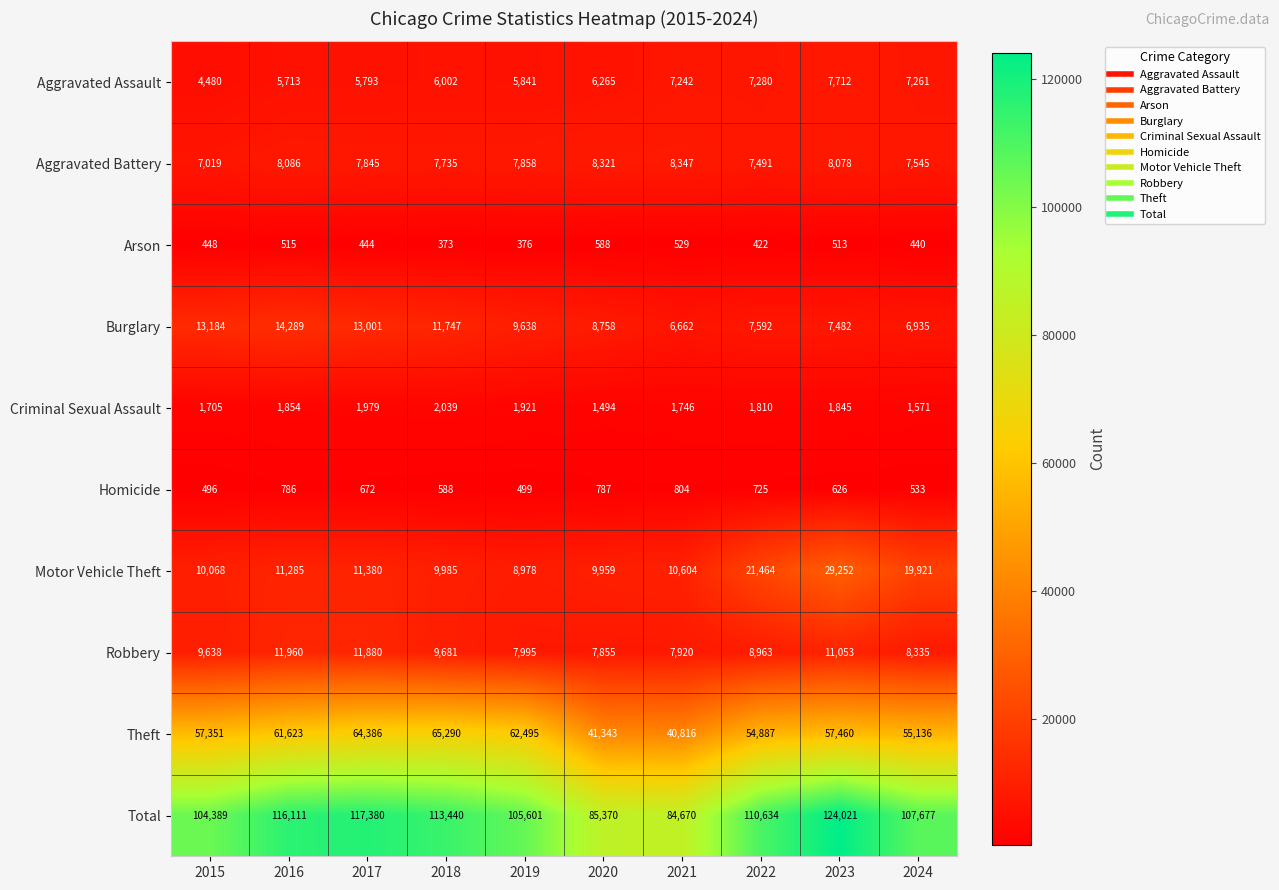

At which category does the chart reach its peak across all series?

2023